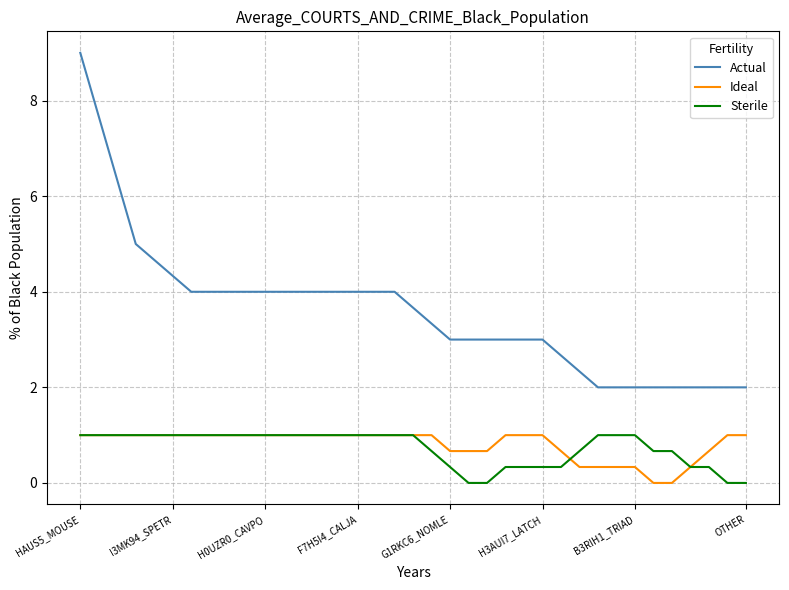

Is this an area chart (filled region under the line)?

No